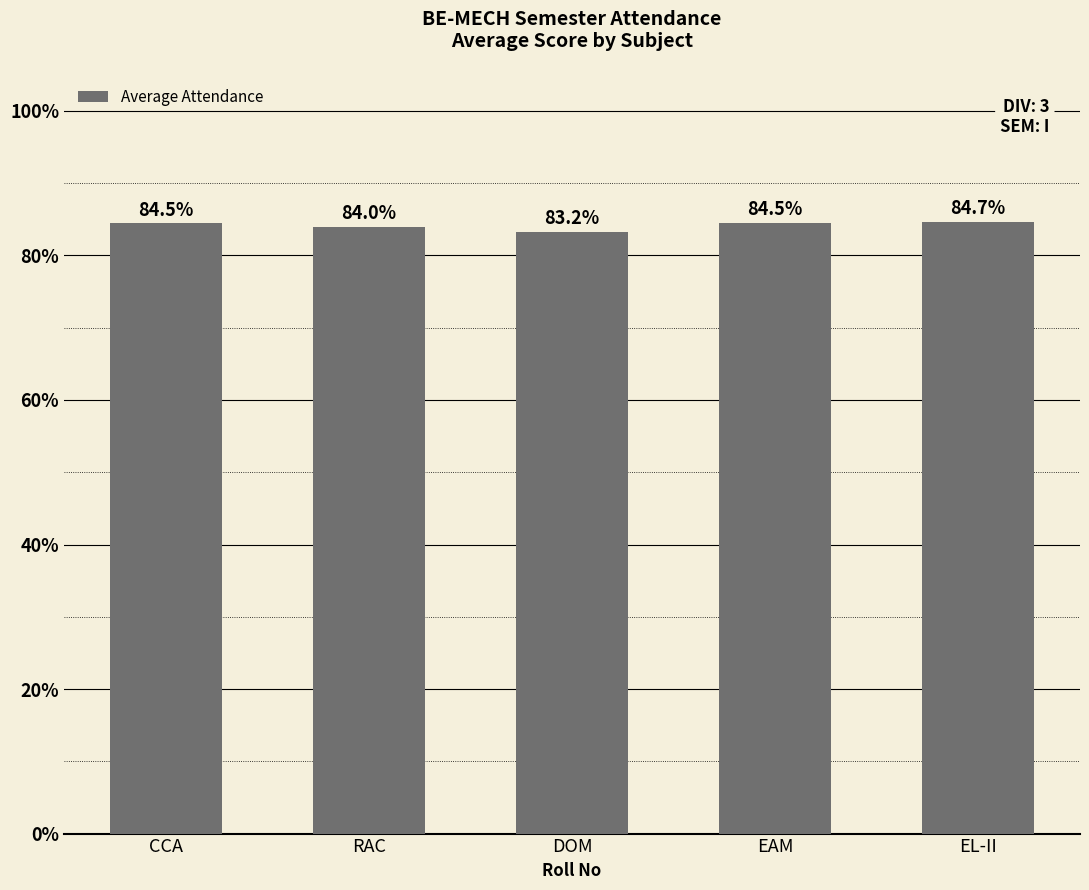

What is the ratio of the value at DOM to the value at EAM?

1.0